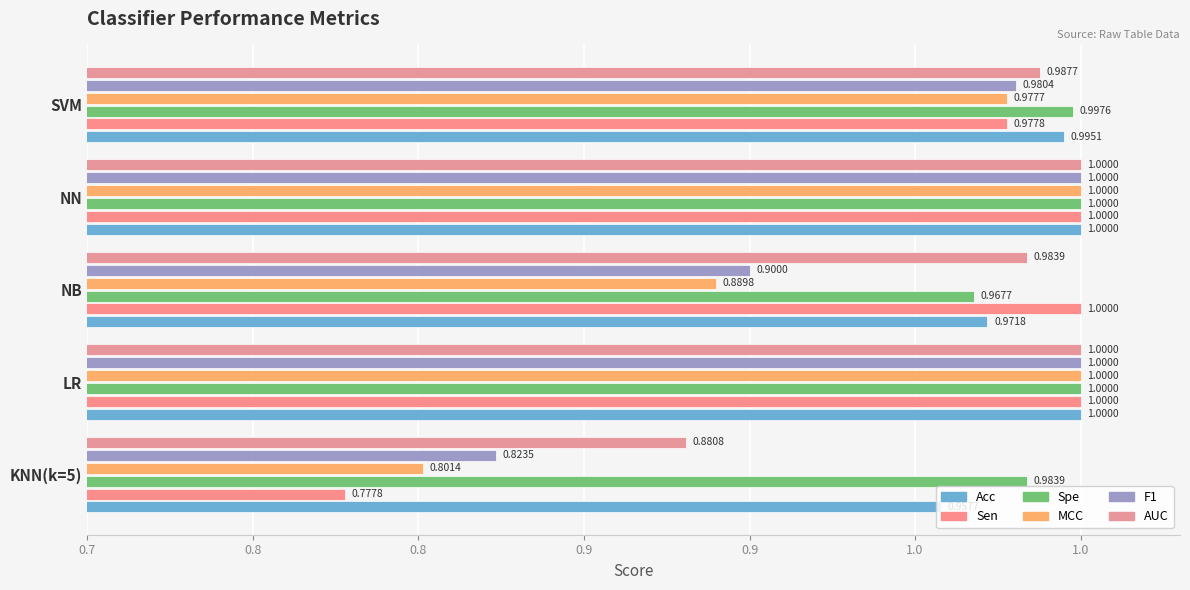

How many bars are there in total?

30